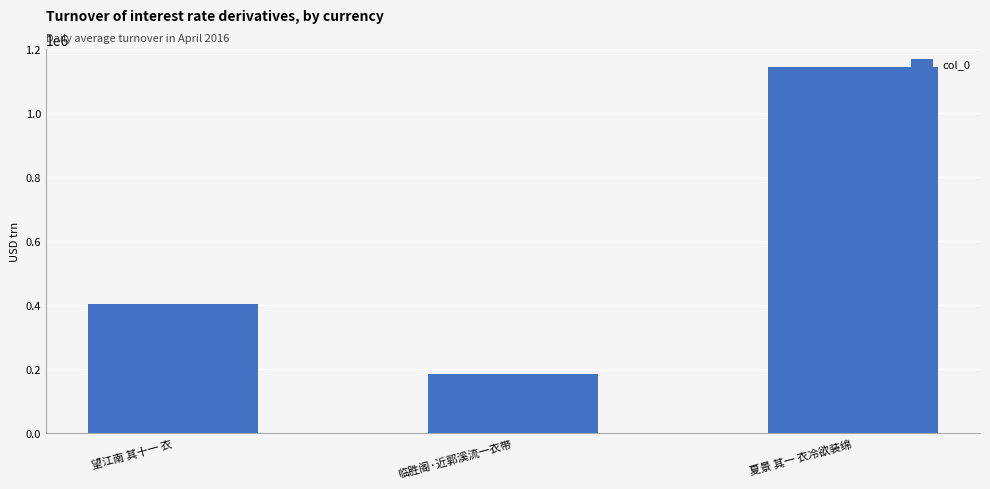

List the labels in order of value, smallest first.

临胜阁·近郭溪流一衣带, 望江南 其十一 衣, 夏景 其一 衣冷欲装绵